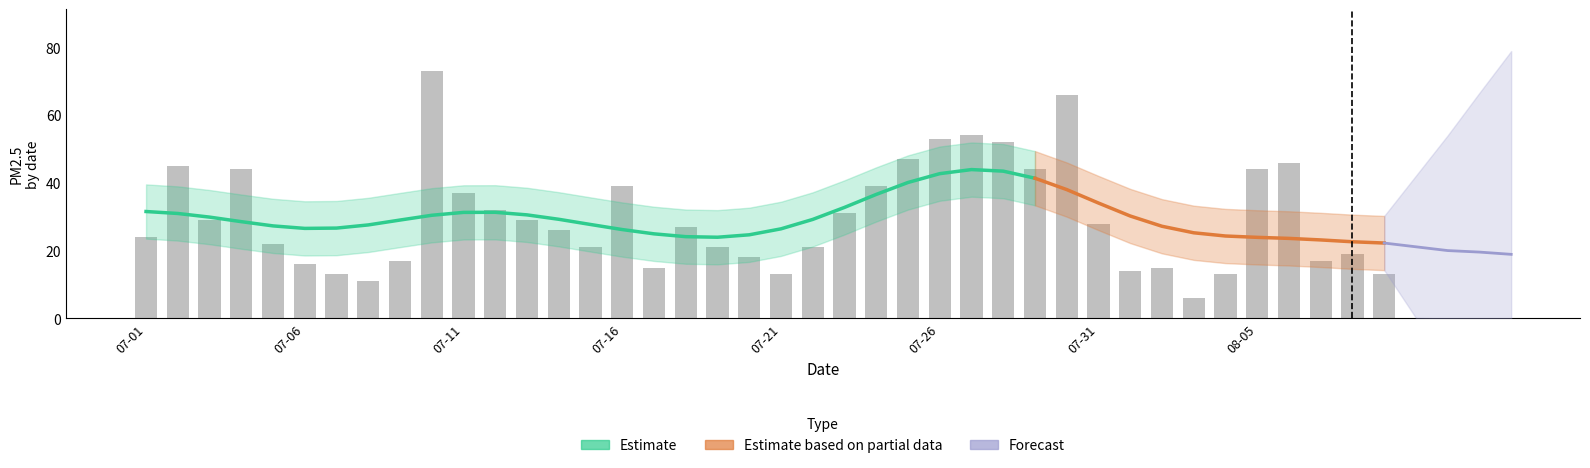

What is the approximate value at 20160702, to the nearest 5?

45